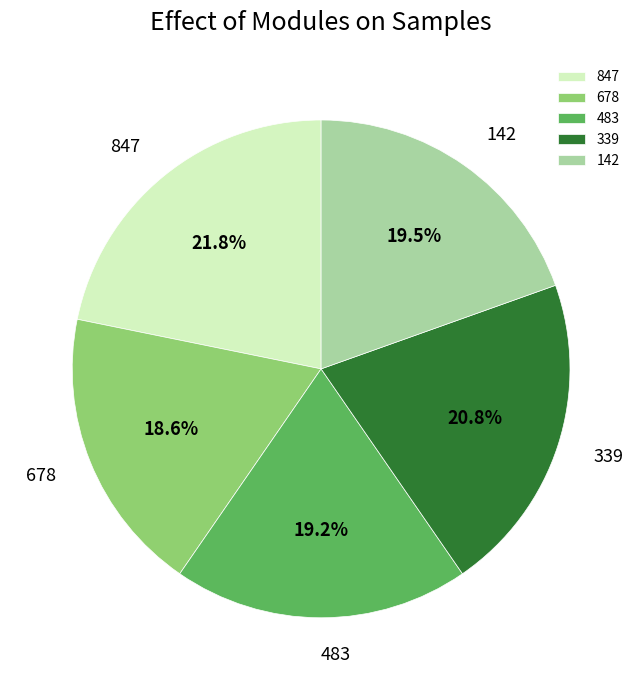

To the nearest percent, what is the combined percentage of 678 and 142?

38%